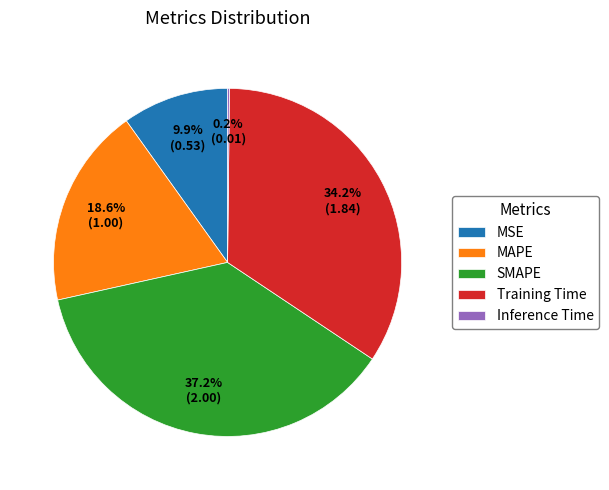

To the nearest percent, what is the difference between the largest and smallest slice percentages?

37%